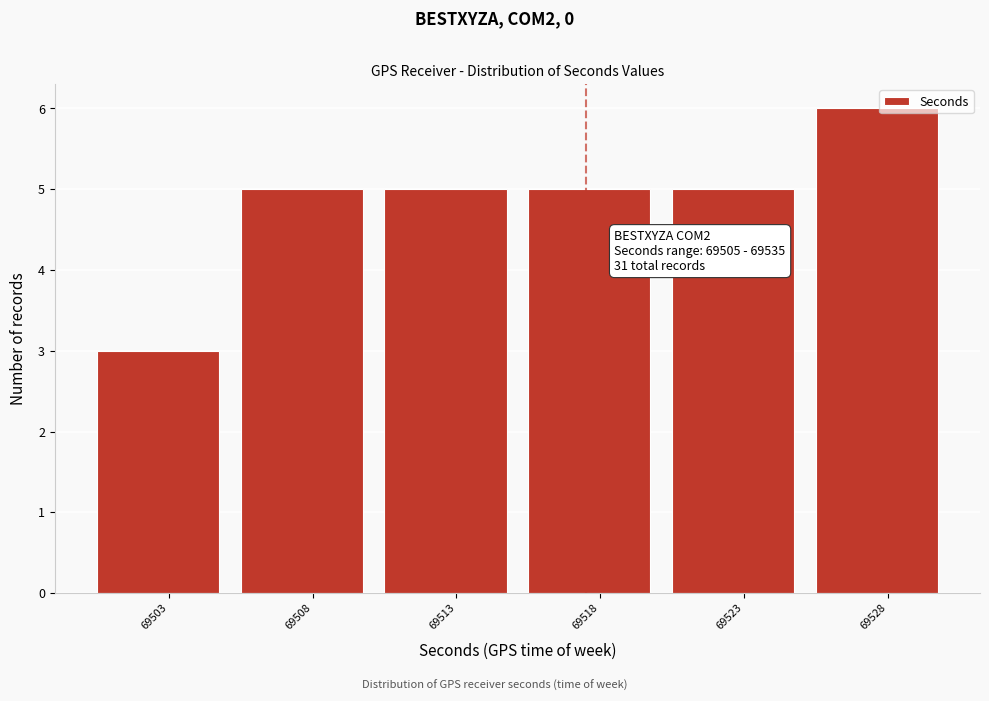

Reading left to right, list all the values displayed in this chart.

69503=3	69508=5	69513=5	69518=5	69523=5	69528=6